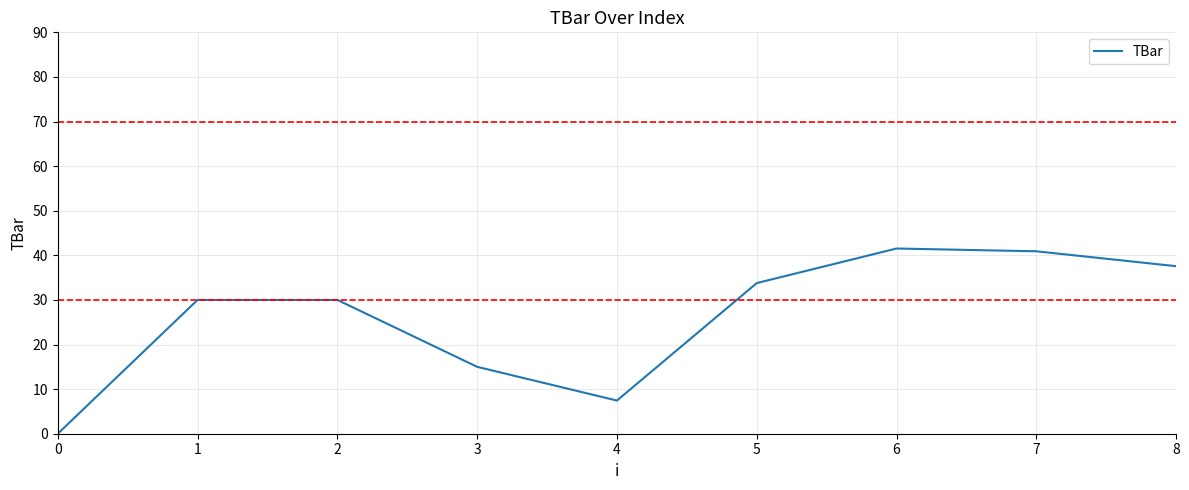

What is the ratio of the value at 6 to the value at 7?

1.0